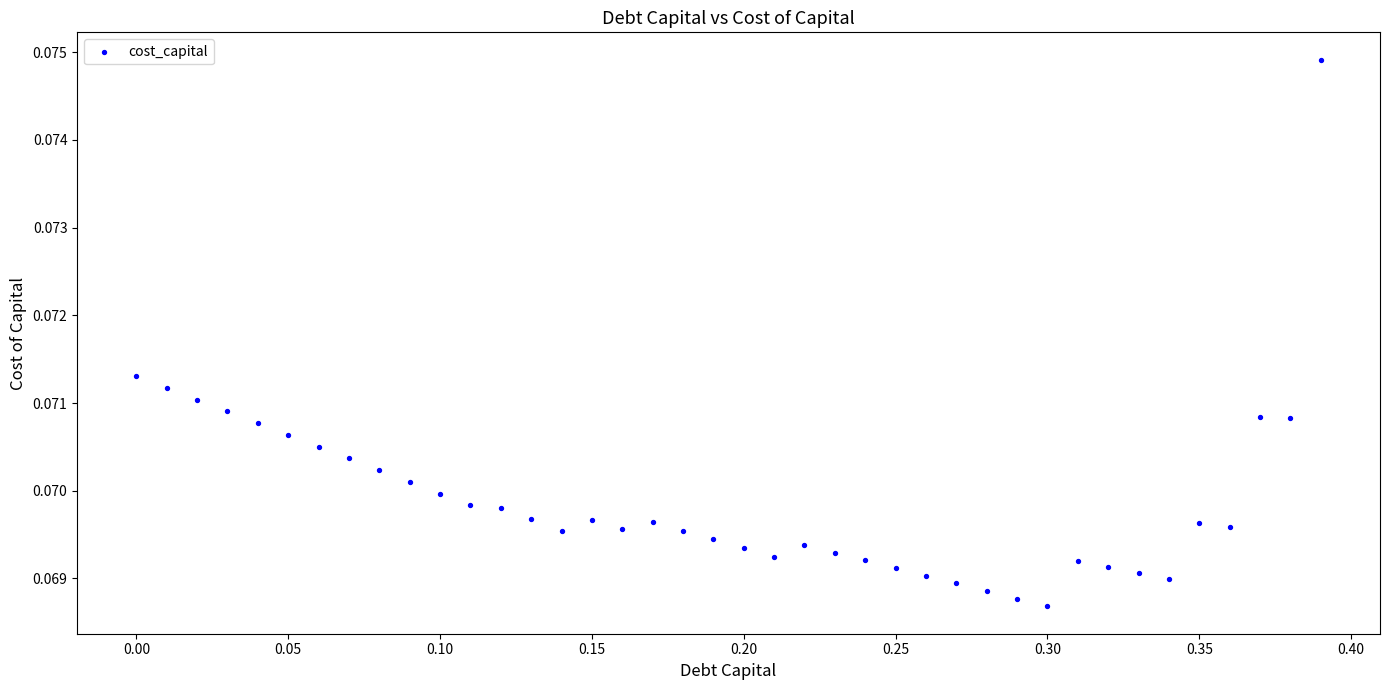

What is the range of X values (max minus min)?

0.4